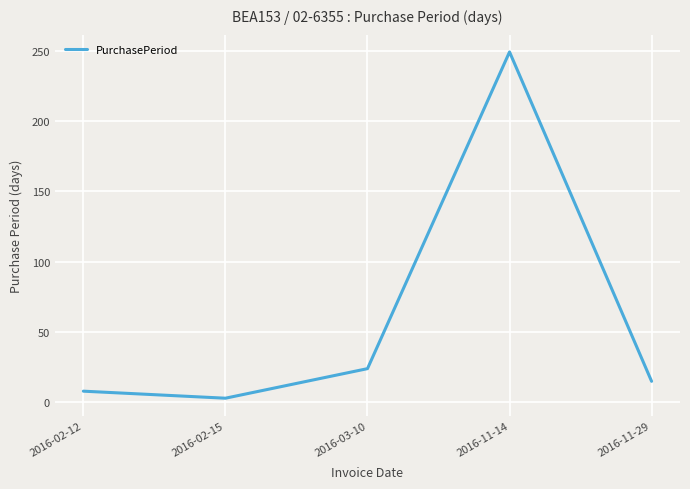

Does the chart have visible grid lines?

Yes